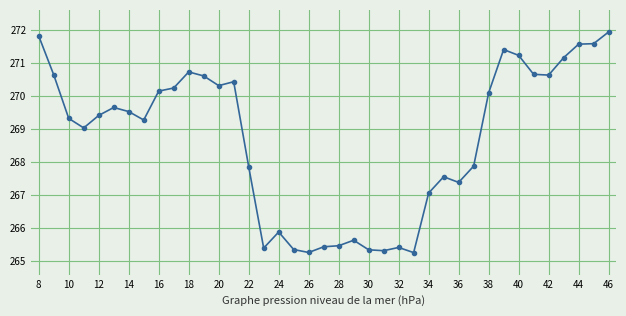

What is the value of the 9th point from the left?

270.1